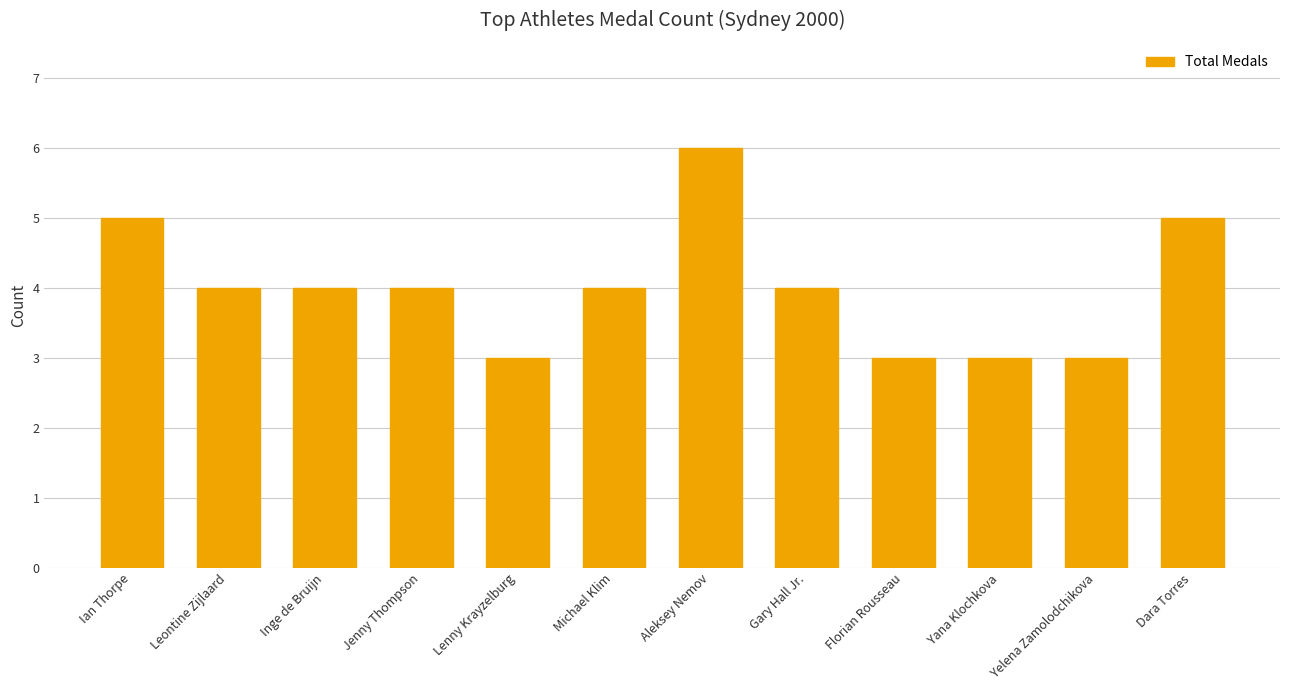

What is the difference between the second highest and second lowest values?

2